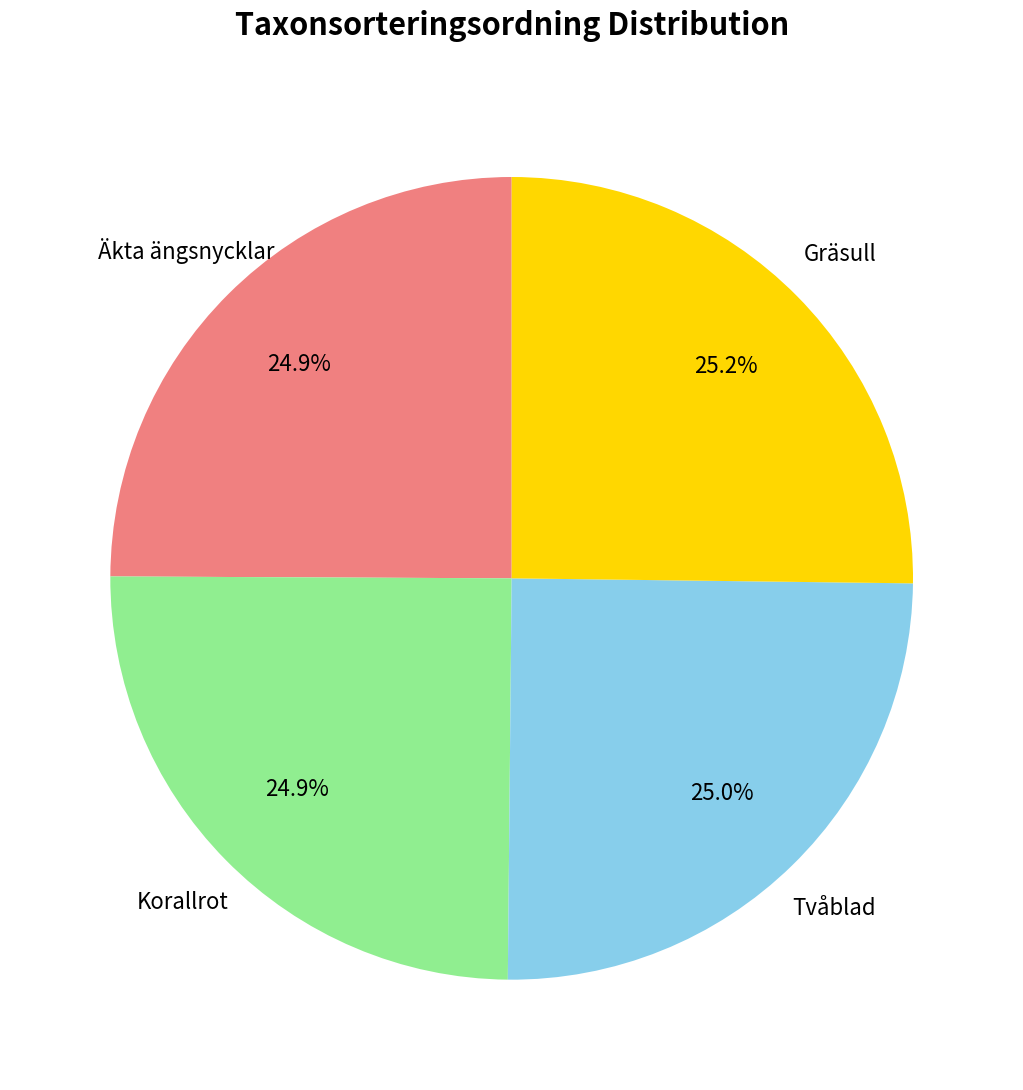

What is the ratio of the value at Gräsull to the value at Tvåblad?

1.0